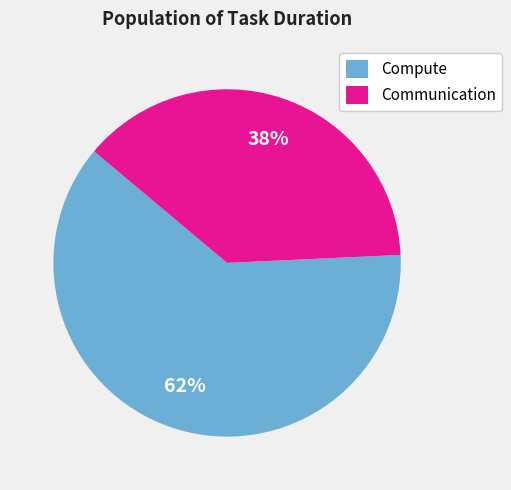

Which slice is the largest?

Compute